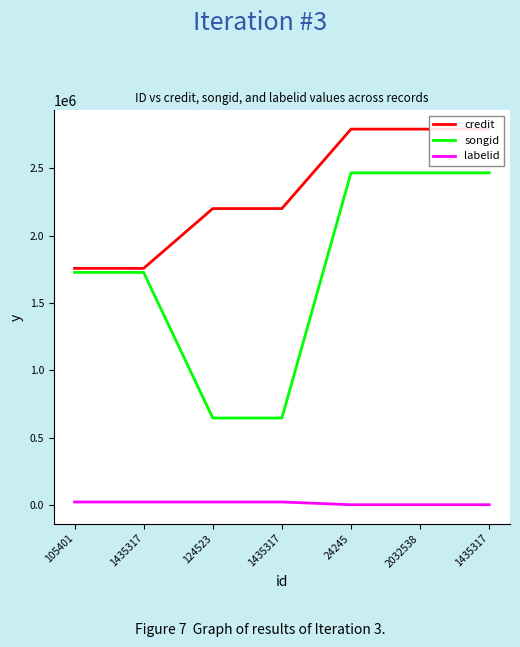

What is the difference between the maximum and minimum values in the labelid series?

20272